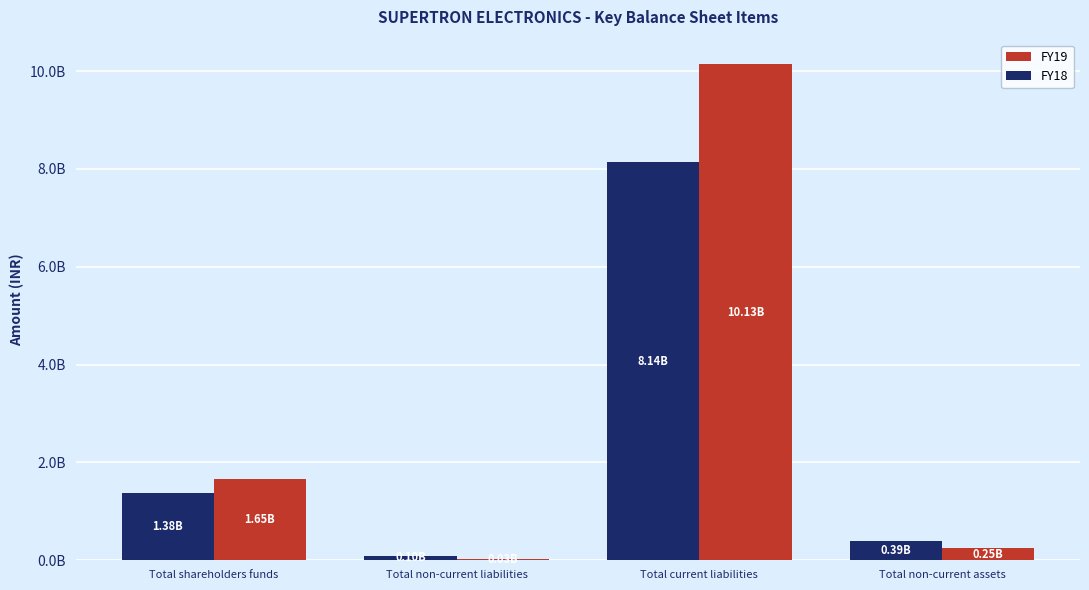

Which series has the largest range (max minus min)?

FY19